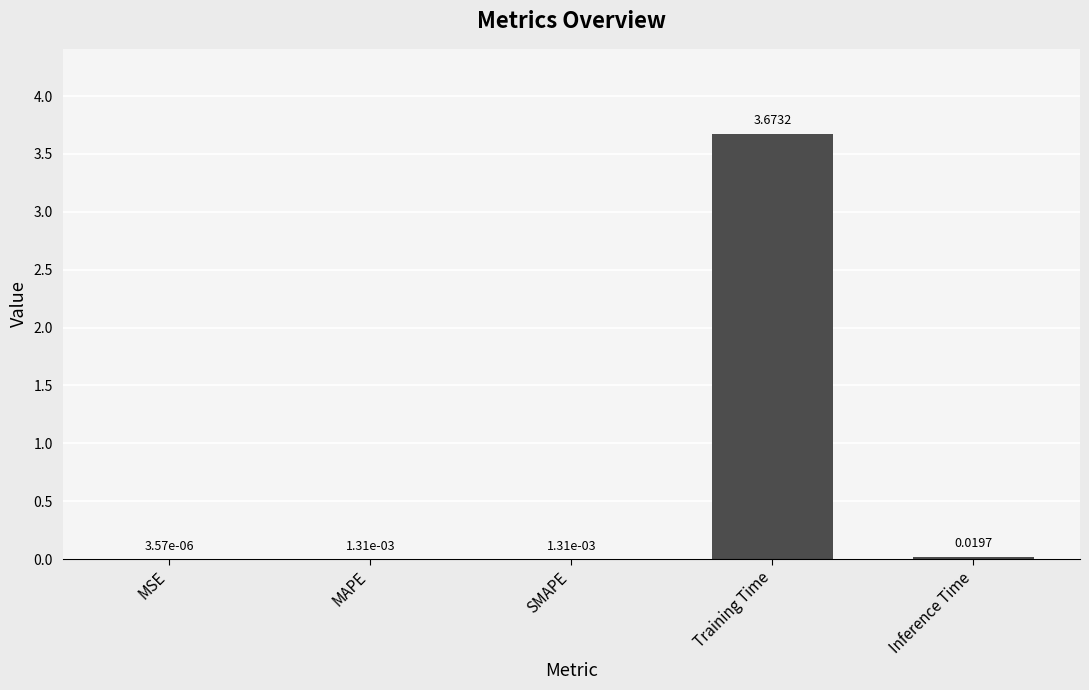

Is it true that the value at Training Time is 2.2?

False